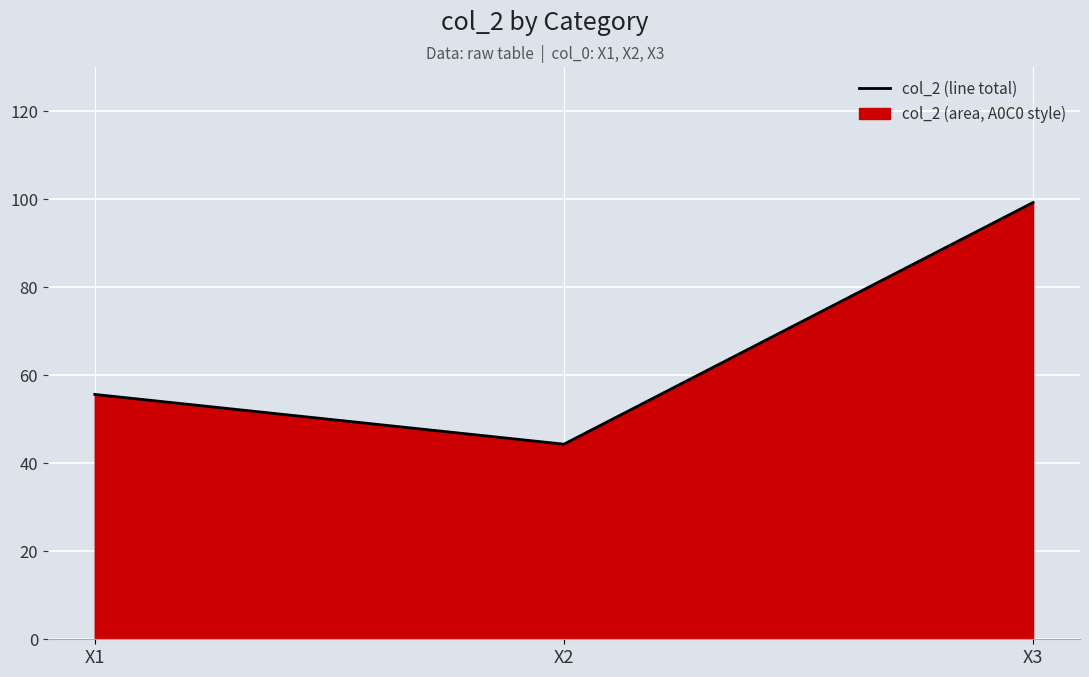

How many lines are shown in the chart?

1